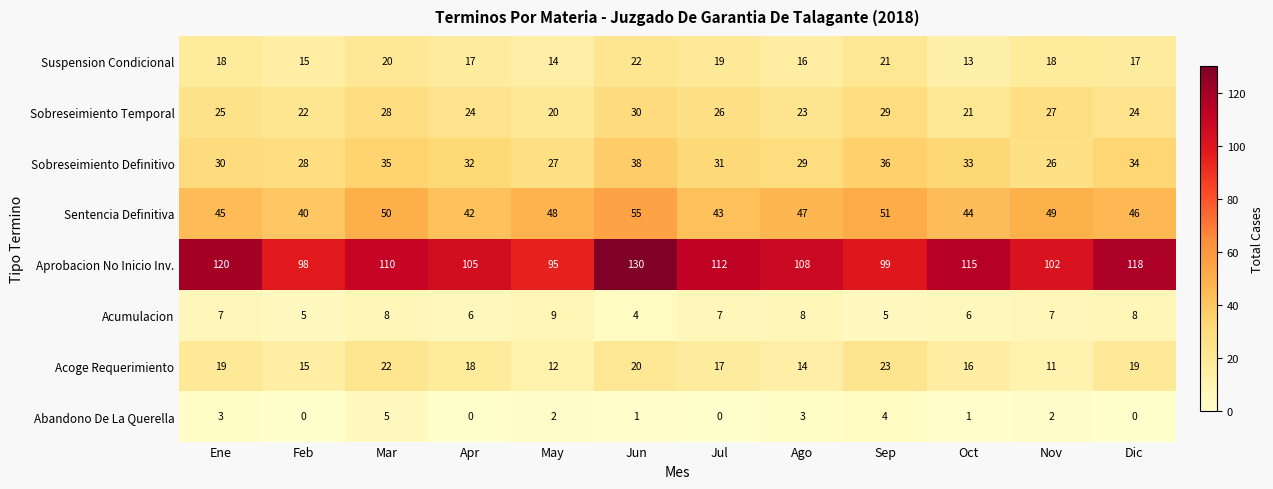

Which series has the largest range (max minus min)?

Aprobacion No Inicio Inv.